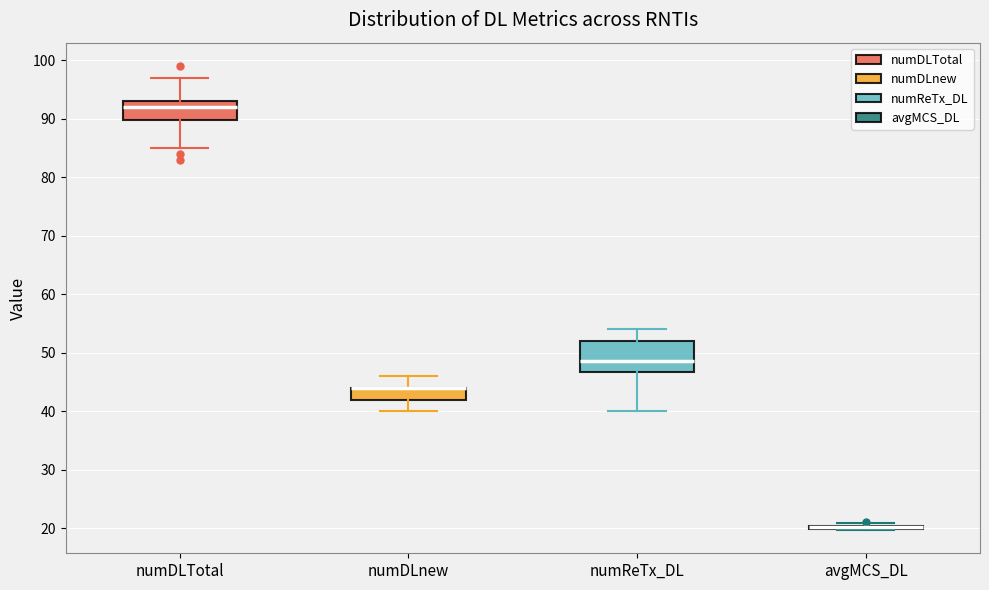

Reading left to right, transcribe this box plot: for each box, give where its median line is, the range the box spans, and where its two whiskers end, as read against the y-axis. The values are not printed on the chart, so give them approximately, as read against the axis.

numDLTotal: median 92, box 90 to 93, whiskers 85 to 97
numDLnew: median 44 (drawn on the box's upper edge), box 42 to 44, whiskers 40 to 46
numReTx_DL: median 49, box 47 to 52, whiskers 40 to 54
avgMCS_DL: box collapsed to a line at 20, whiskers 20 to 21